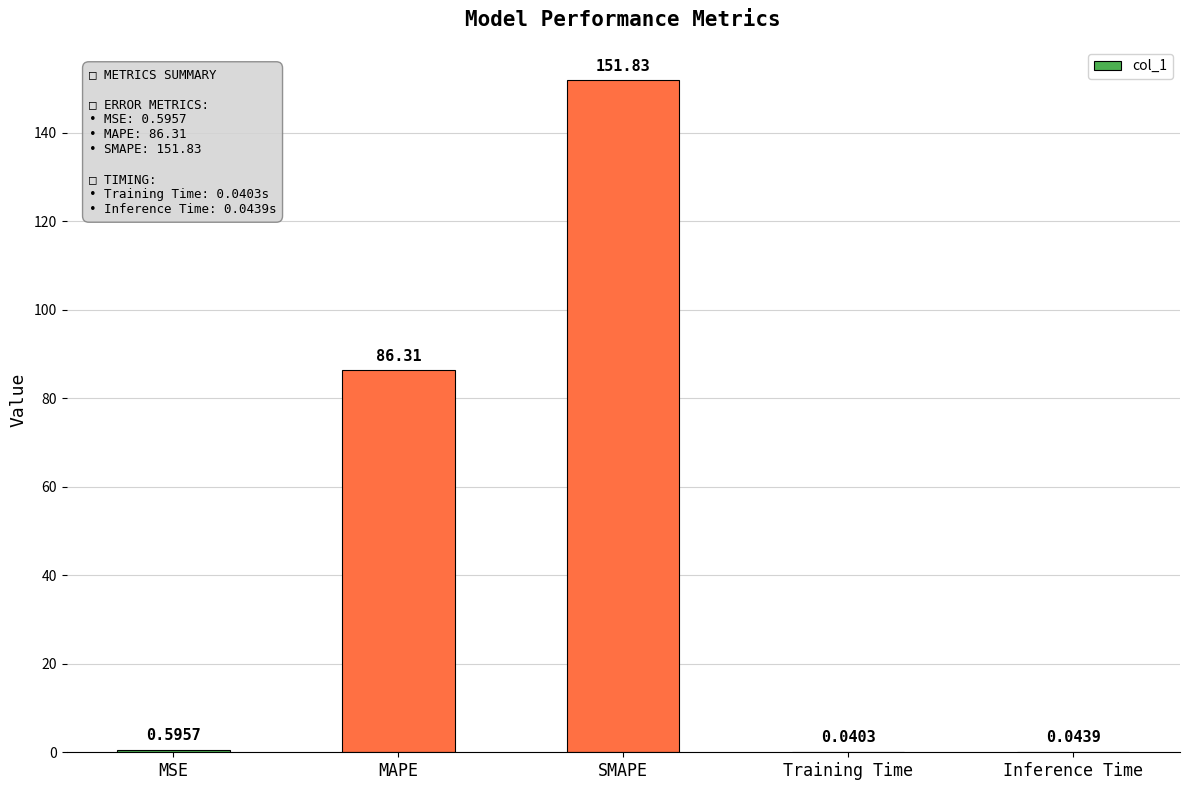

What is the average value?

47.8